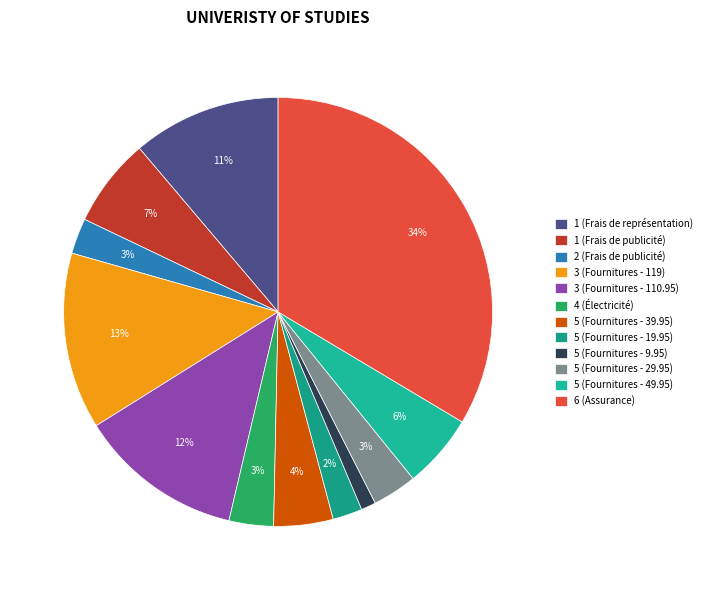

How many segments does this pie chart have?

12